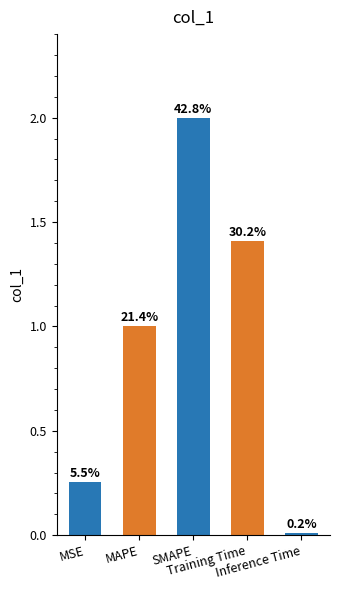

Does the chart contain any negative values?

No